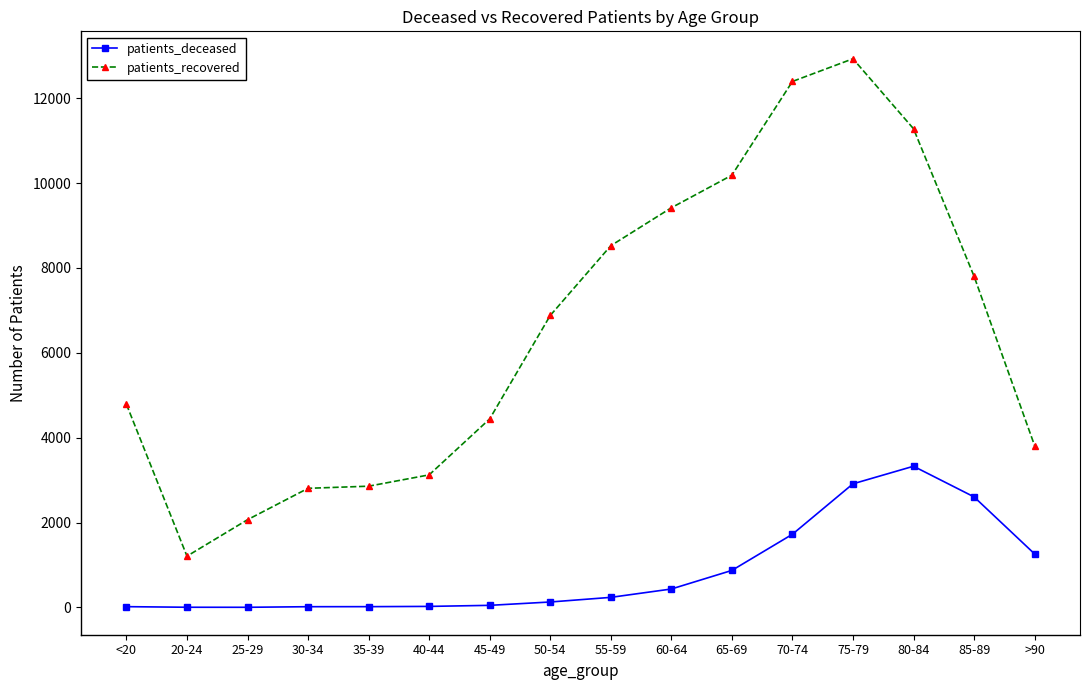

True or false: patients_deceased and patients_recovered cross at least once.

False